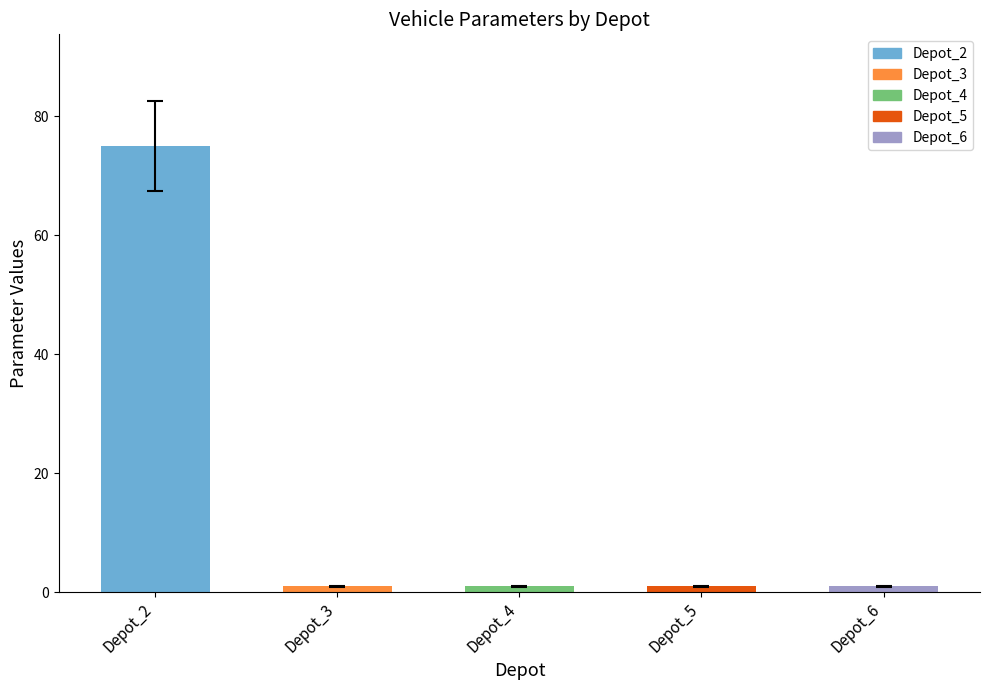

Are the bars grouped side by side (vs. stacked)?

No